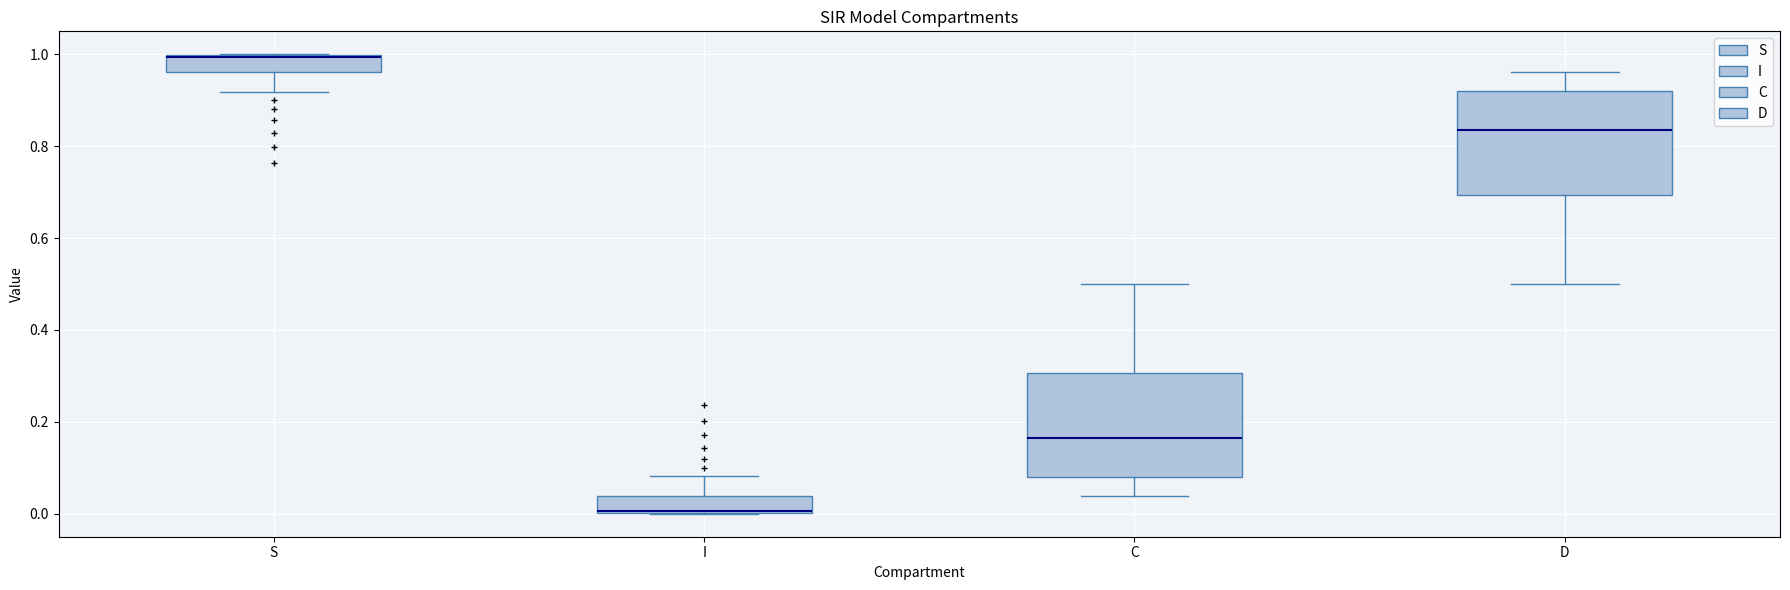

Reading left to right, transcribe this box plot: for each box, give where its median line is, the range the box spans, and where its two whiskers end, as read against the y-axis. The values are not printed on the chart, so give them approximately, as read against the axis.

S: median 1.00, box 0.96 to 1.00, whiskers 0.92 to 1.00
I: median 0.00, box 0.00 to 0.04, whiskers 0.00 to 0.08
C: median 0.16, box 0.08 to 0.30, whiskers 0.04 to 0.50
D: median 0.84, box 0.70 to 0.92, whiskers 0.50 to 0.96